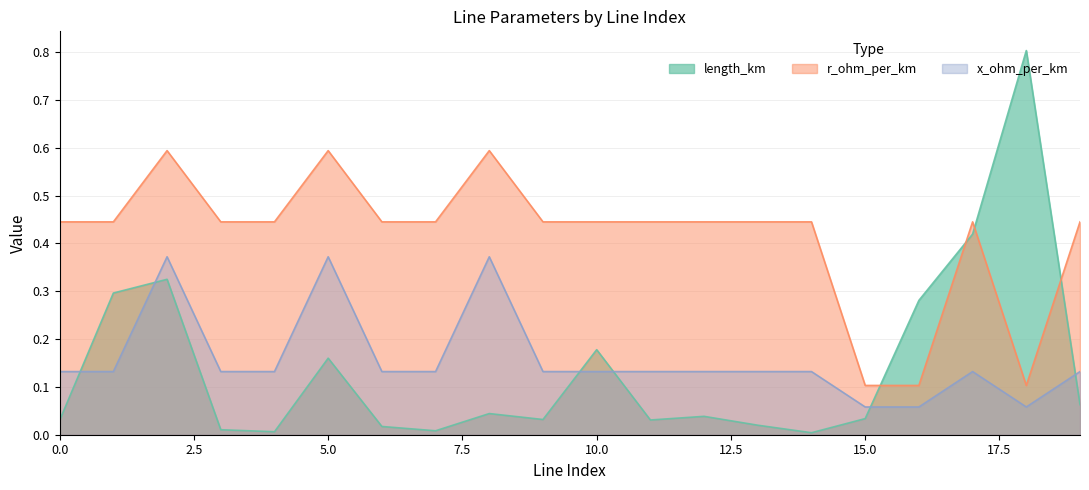

What is the maximum value shown in the chart?

0.8